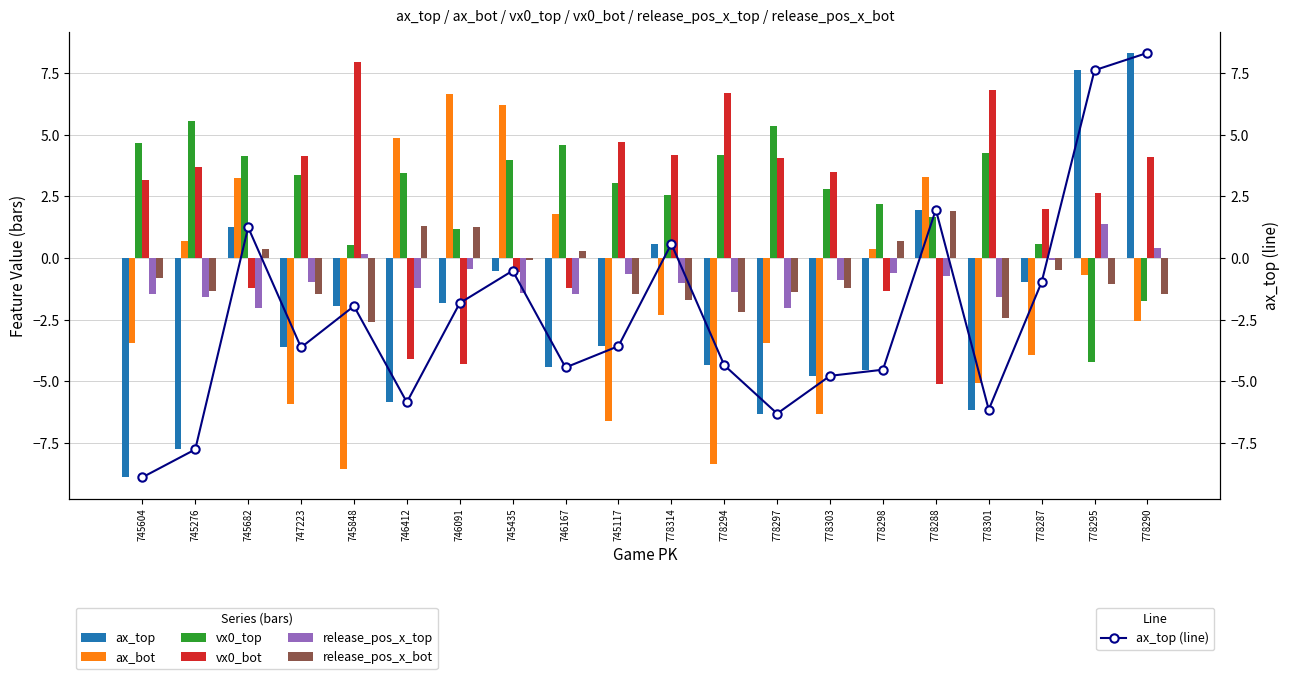

Read the ax_top value at 778297.

-6.3